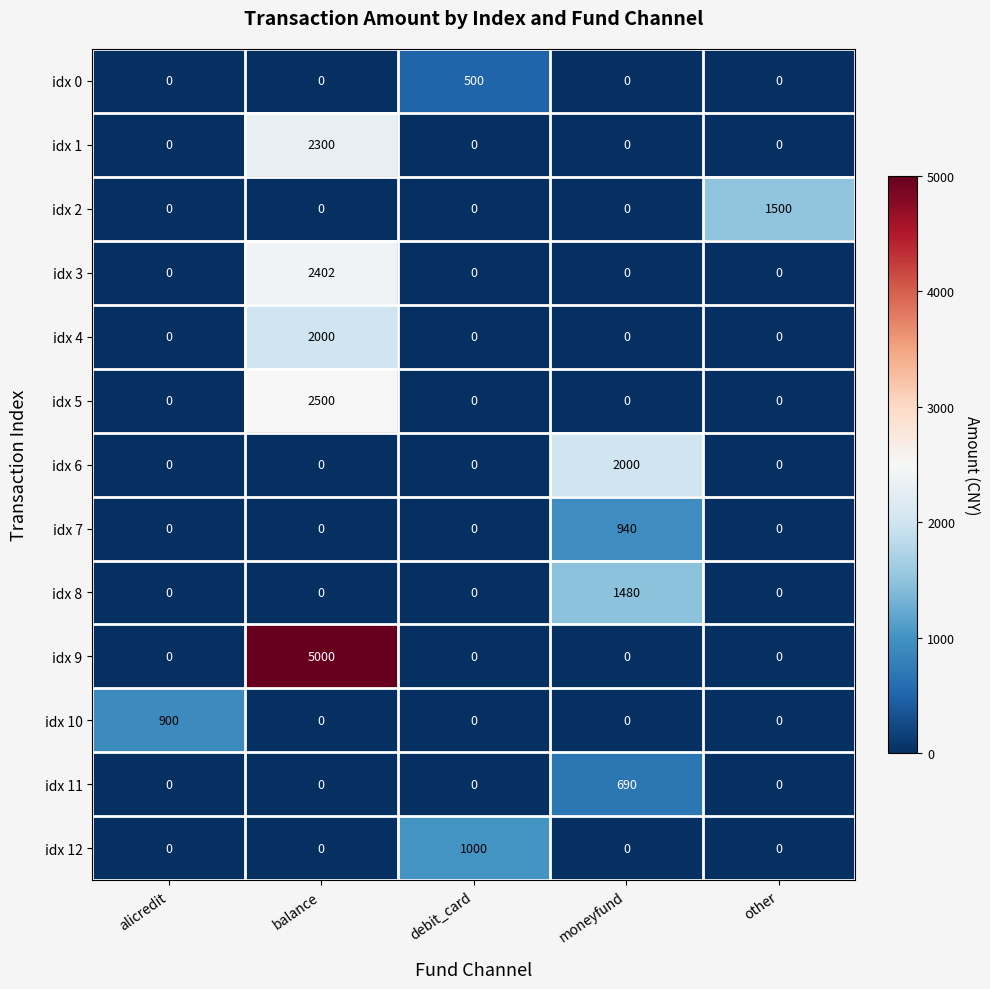

What is the average value of the idx 2 series?

300